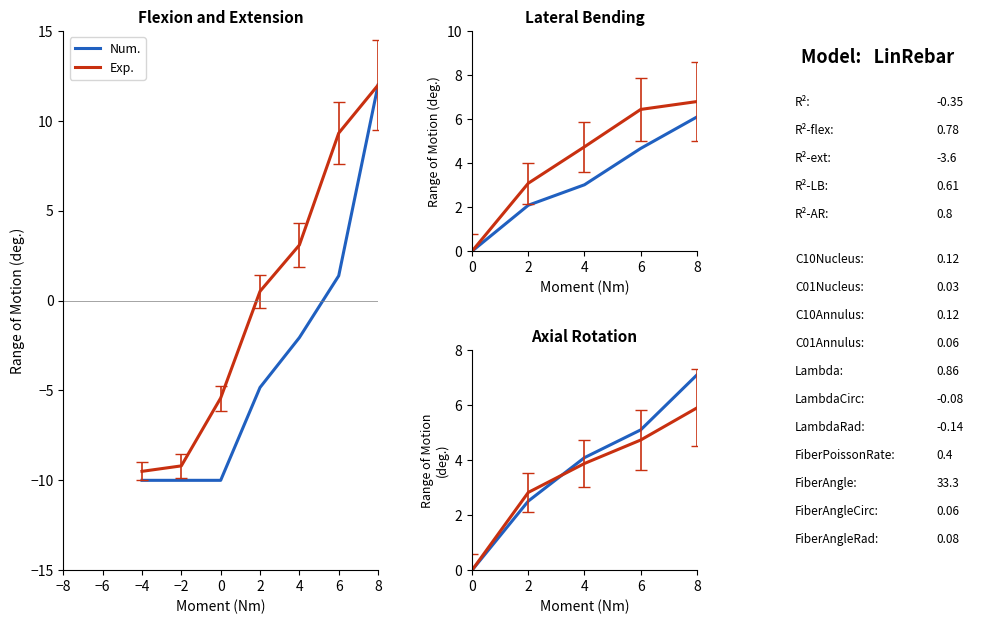

Does the chart display data point markers on the line(s)?

No